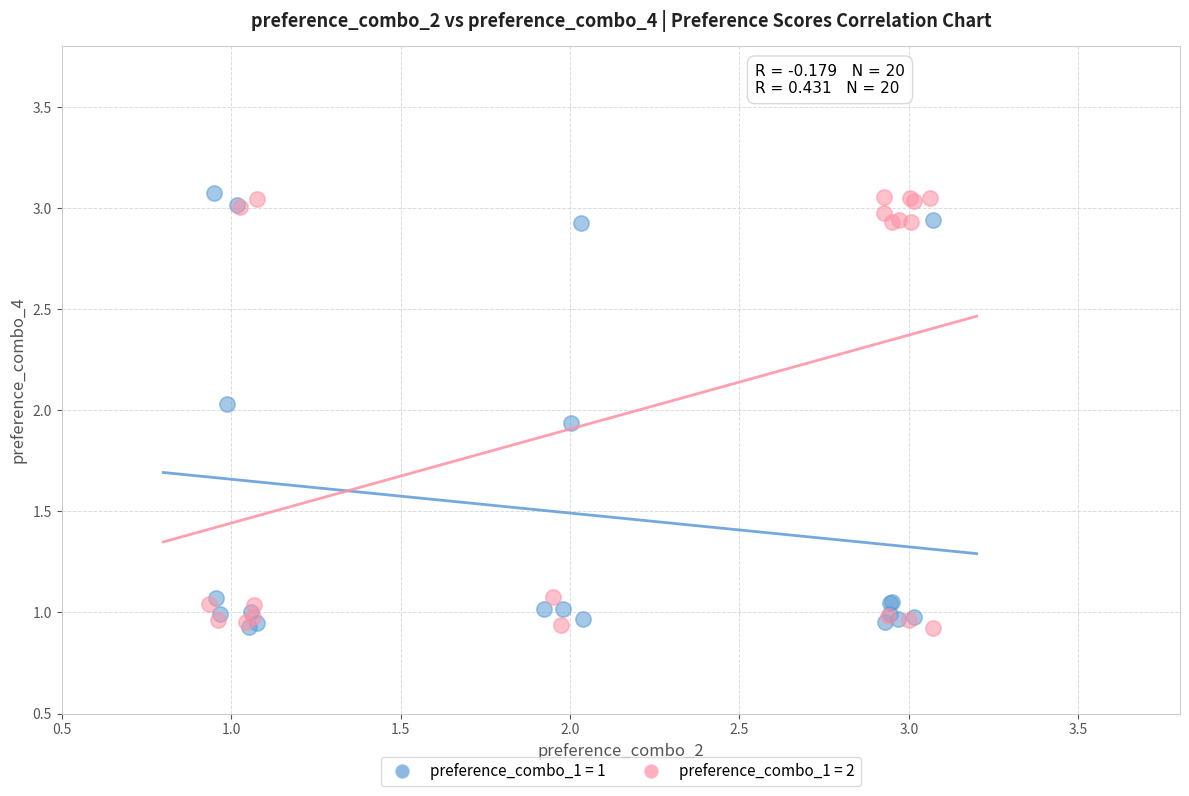

What are all the series names shown in the legend?

preference_combo_1 = 1, preference_combo_1 = 2